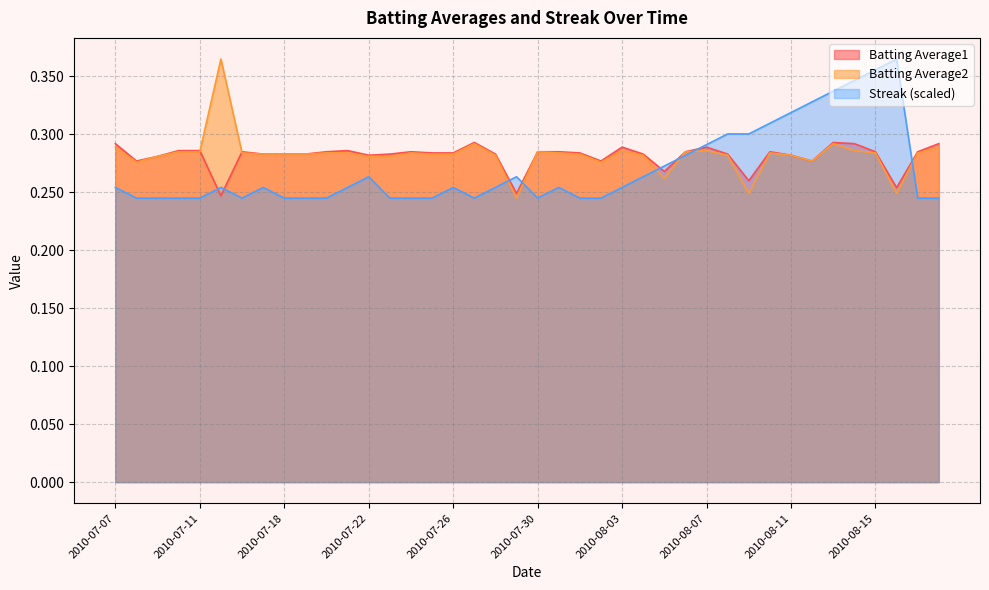

True or false: Batting Average1 has a value of 0.2 at 2010-08-11.

False